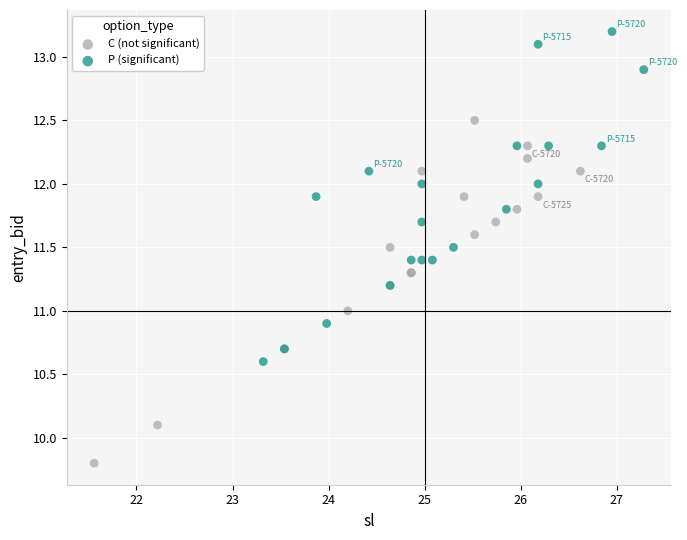

Which series reaches the minimum Y coordinate?

C (not significant)